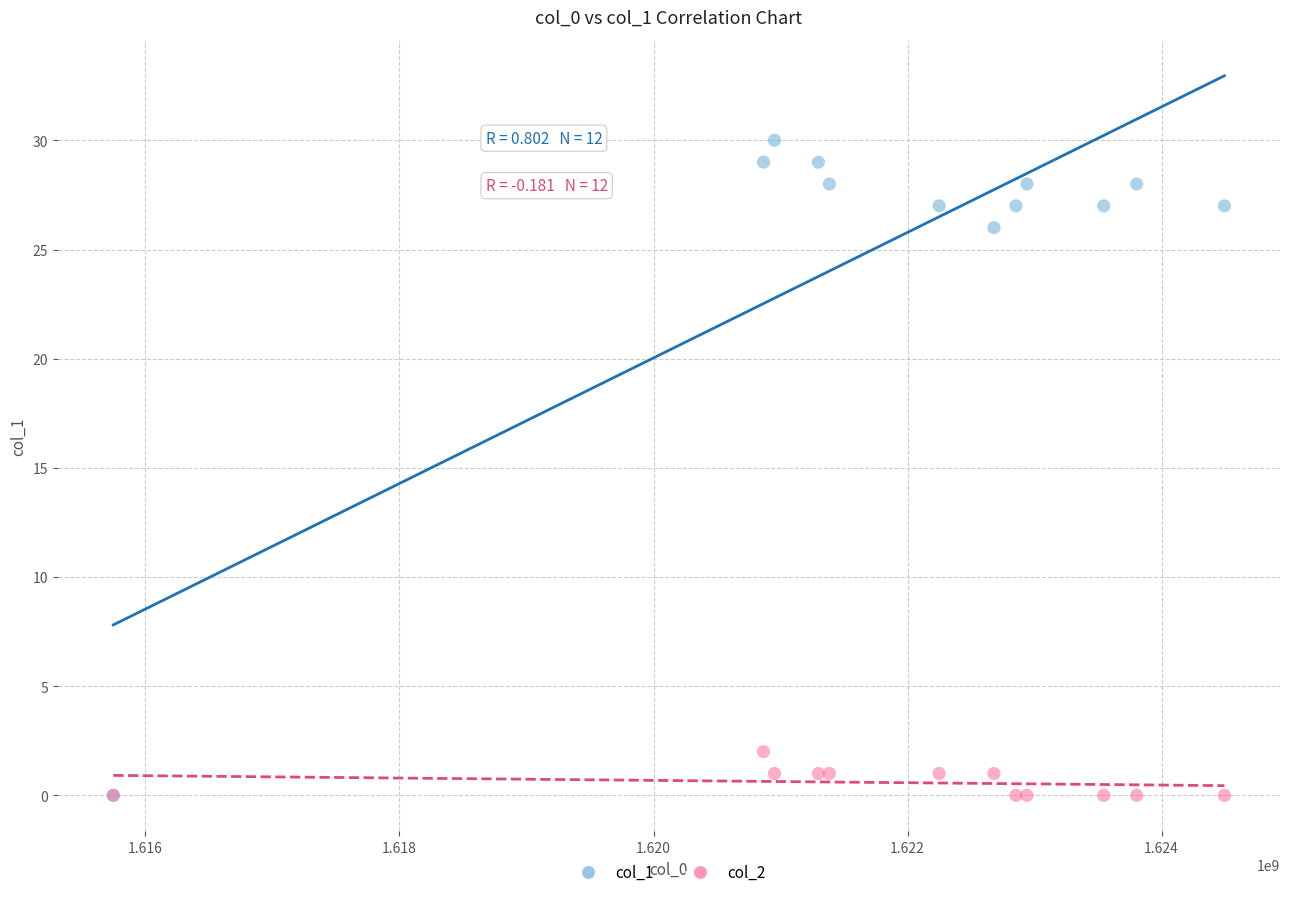

Across all series, what Y value is closest to 15?

26